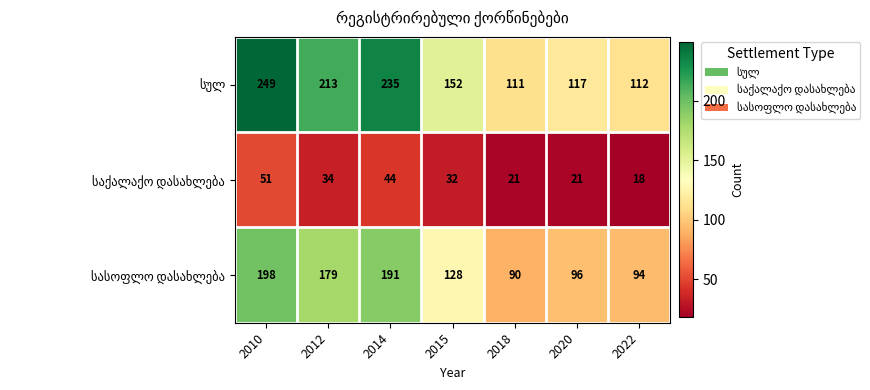

At which category does the chart reach its minimum across all series?

2022